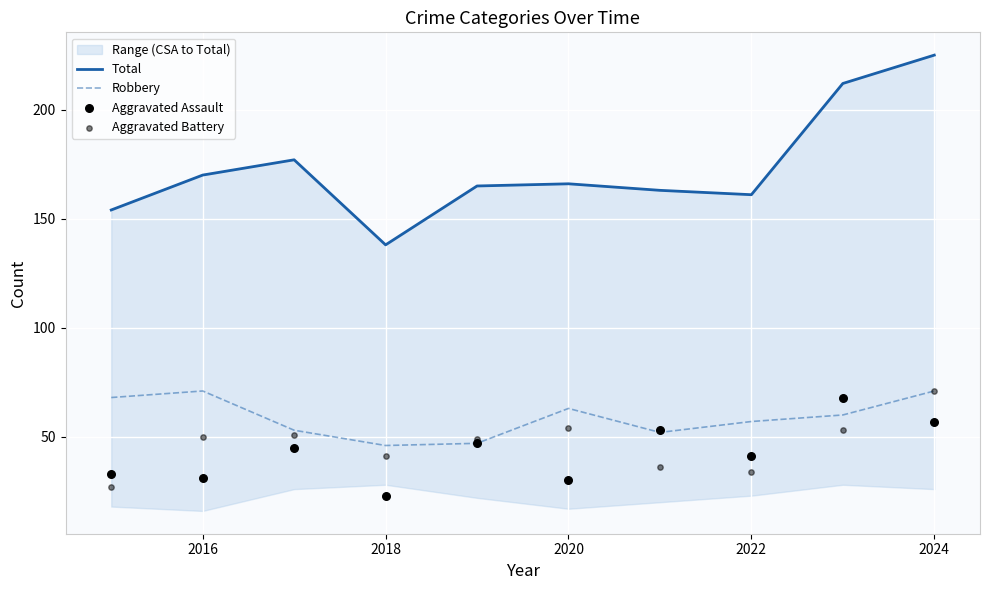

What is the maximum value for Robbery?

71